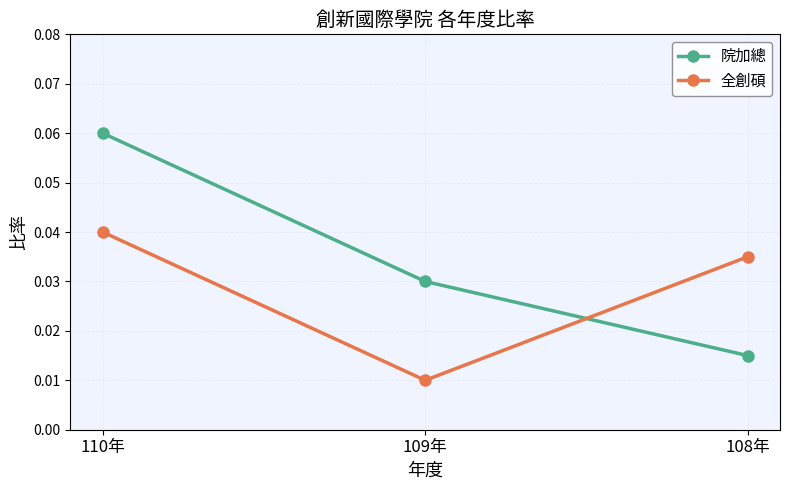

Is the value of 全創碩 at 109年 greater than the value of 院加總 at 108年?

No